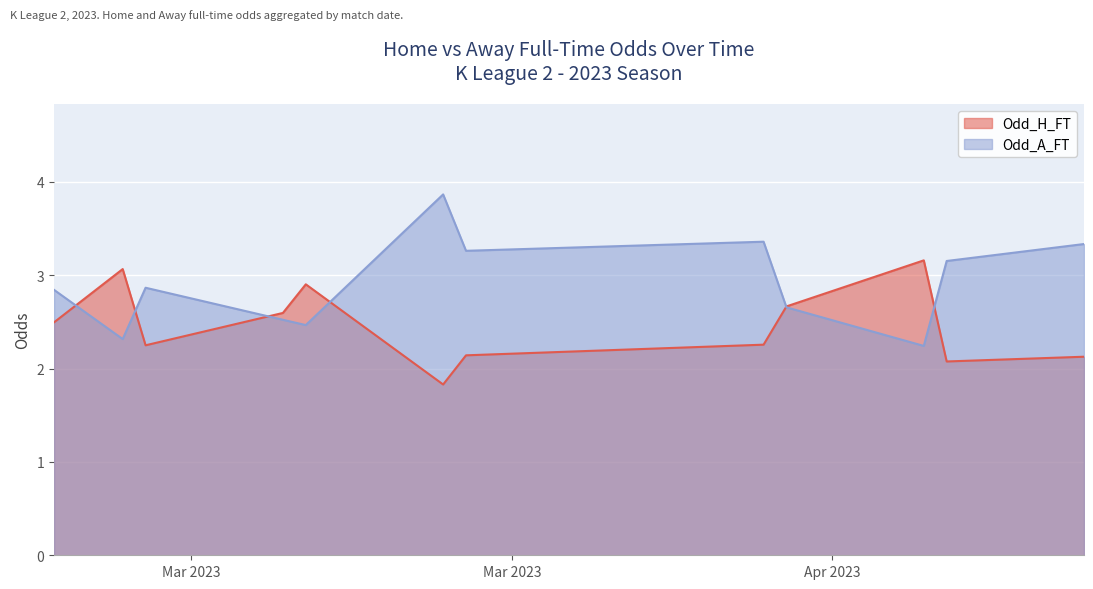

What is the highest value of the Odd_A_FT series?

3.9